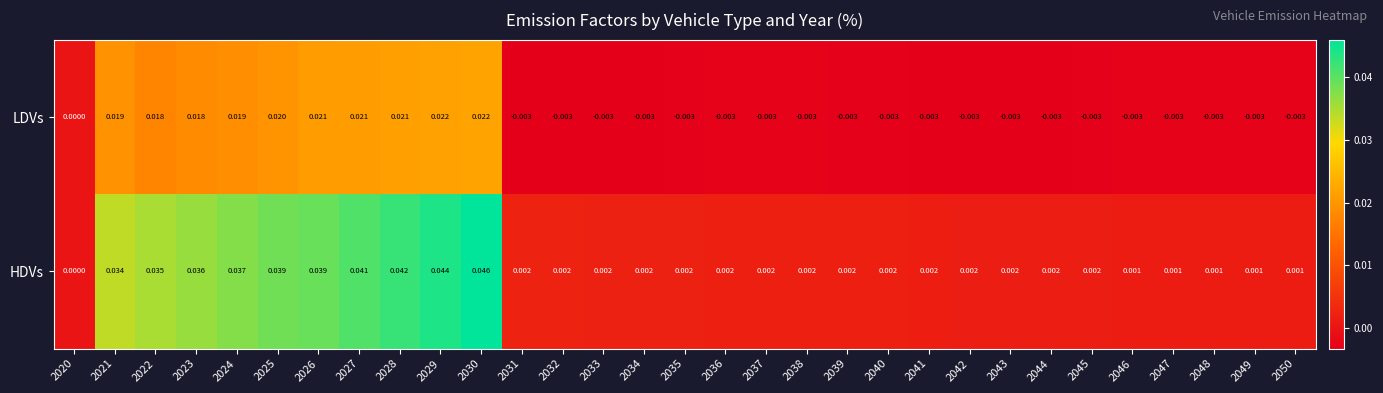

Is the value of HDVs at 2039 greater than the value of LDVs at 2047?

Yes